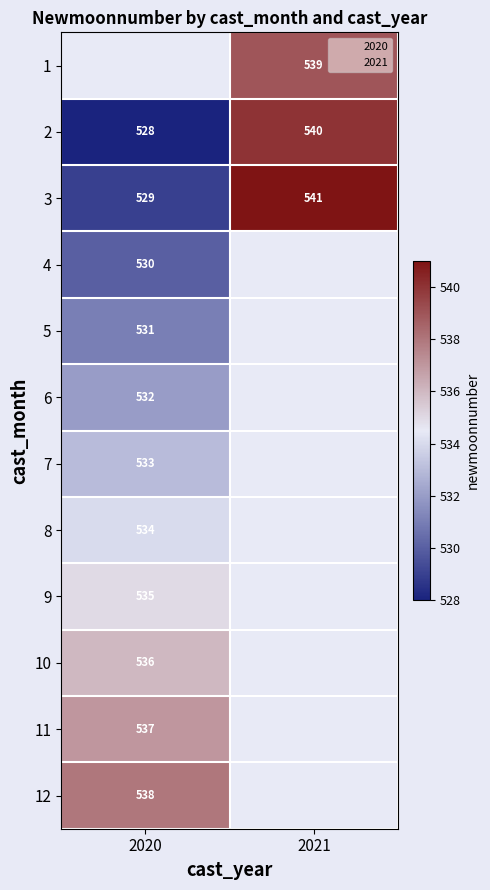

What is the maximum value shown in the chart?

541.0